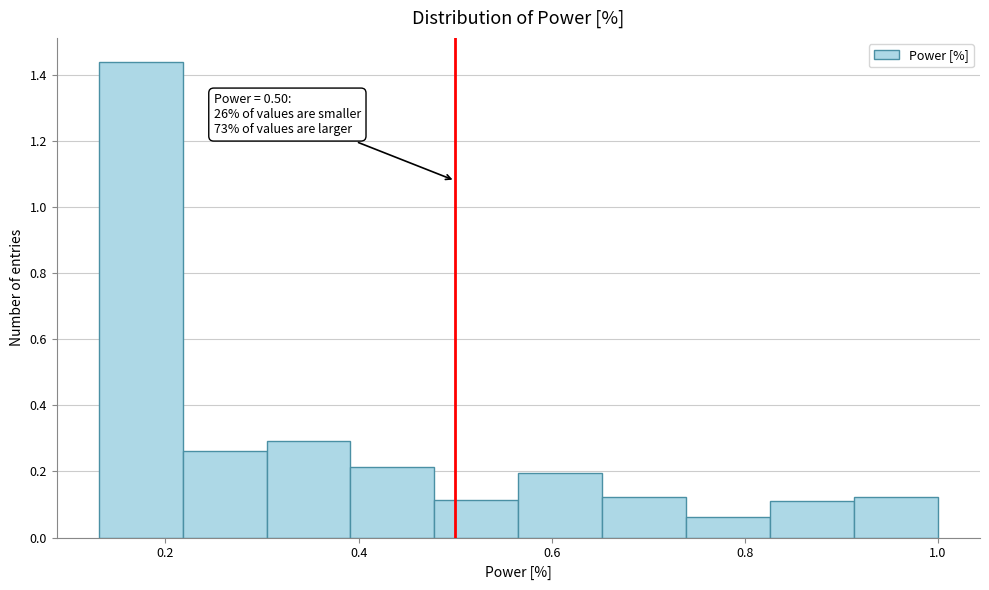

Over which range of the x-axis is the bar tallest?

0.14 to 0.22